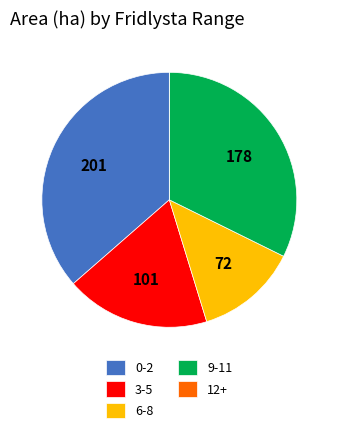

Approximately how many times larger is the value at 0-2 compared to 6-8?

2.8